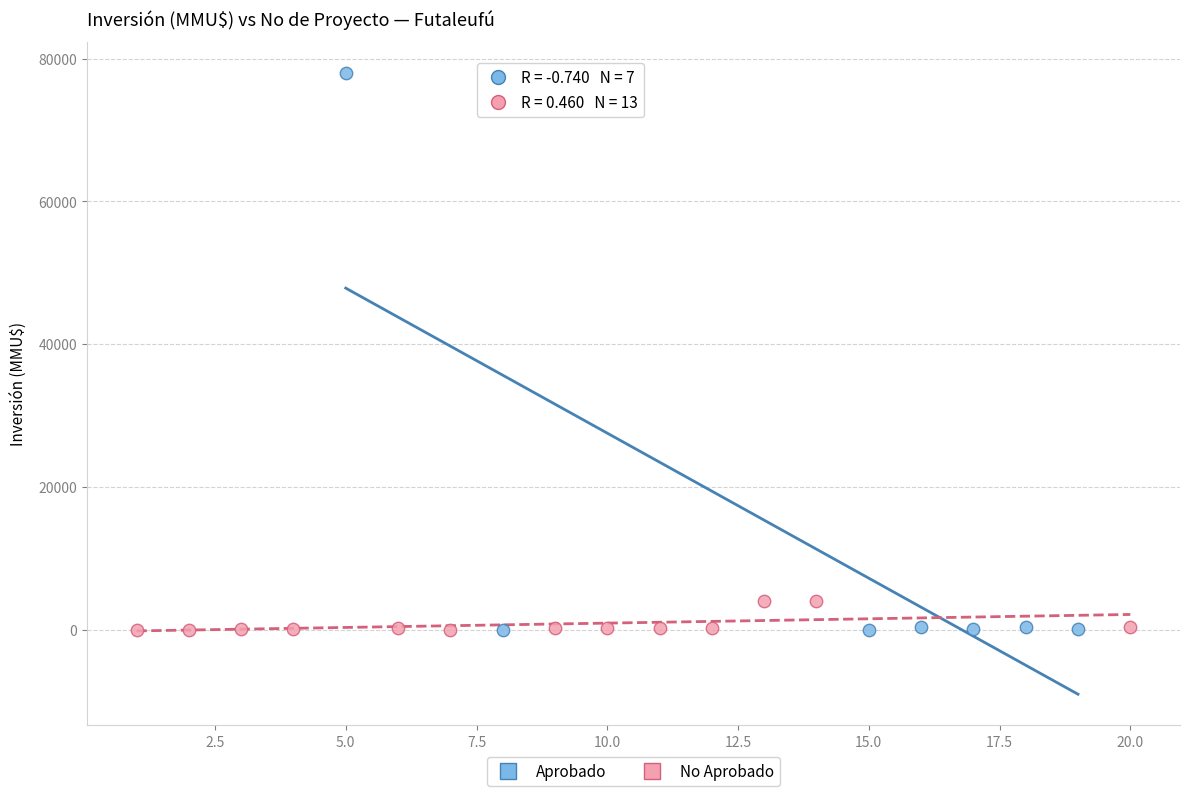

Which series contains the highest Y value?

Aprobado